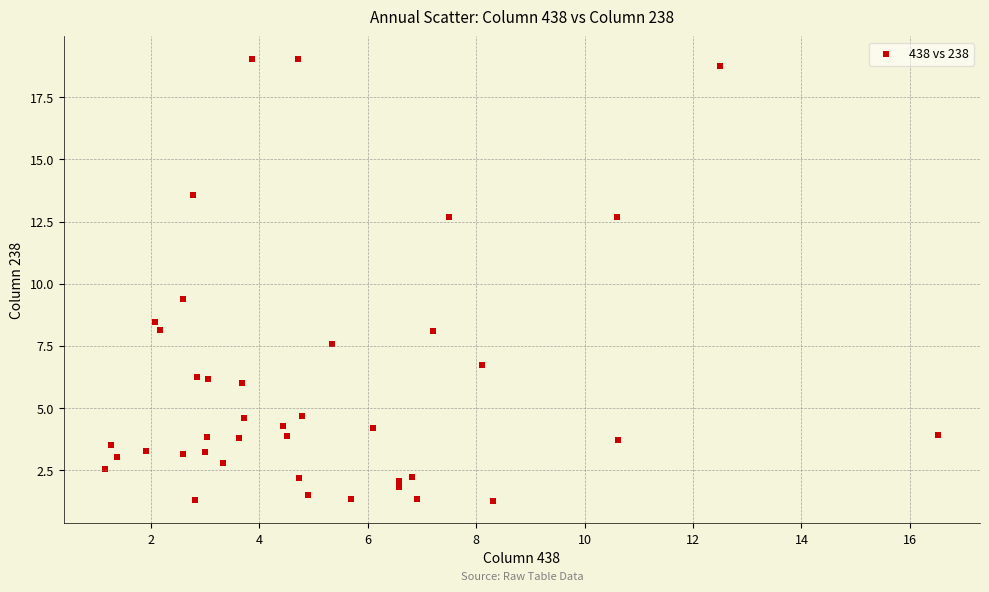

What Y value in the scatter plot is closest to 10?

9.4